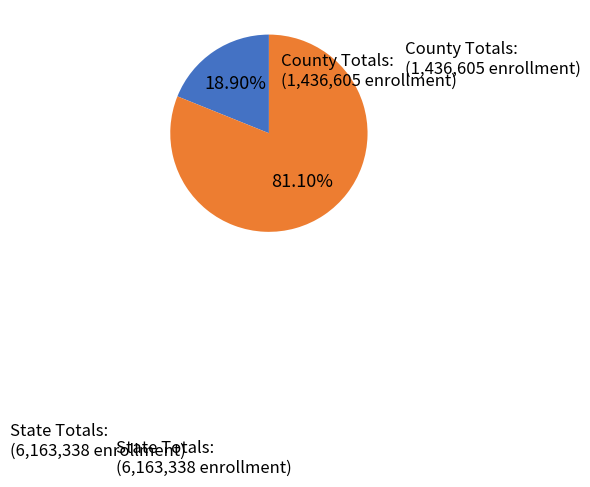

Which slice represents more than half of the pie?

State Totals: